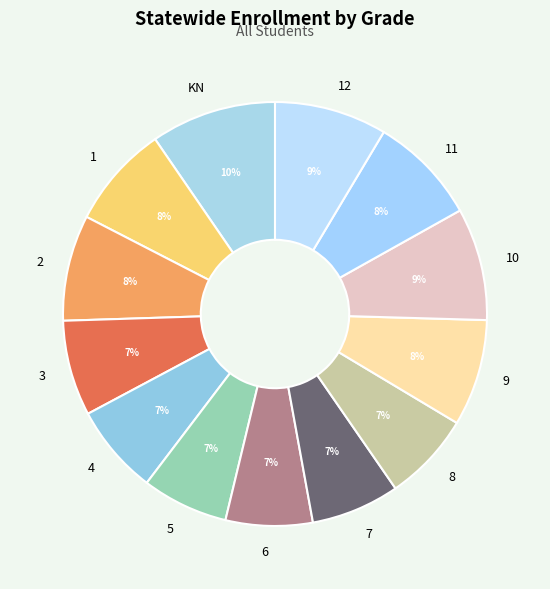

Which slice is the largest?

KN